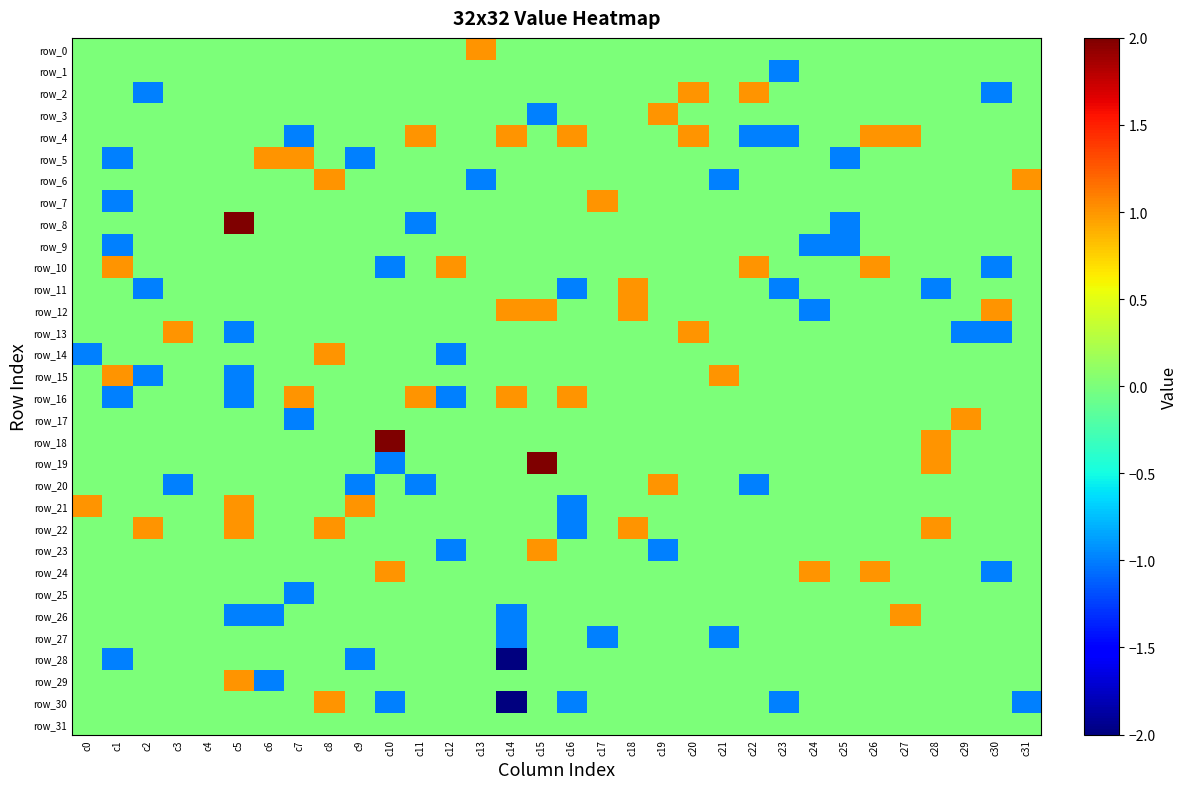

How many data points in row_11 are less than 0?

4